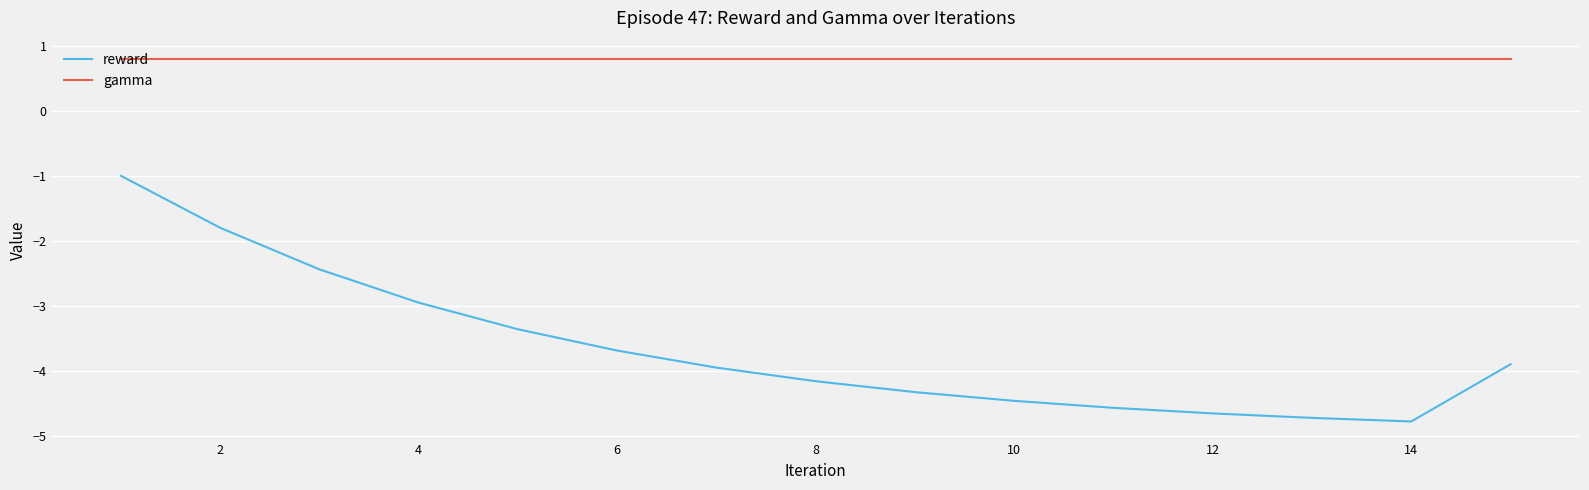

Which series has the widest spread of values?

reward